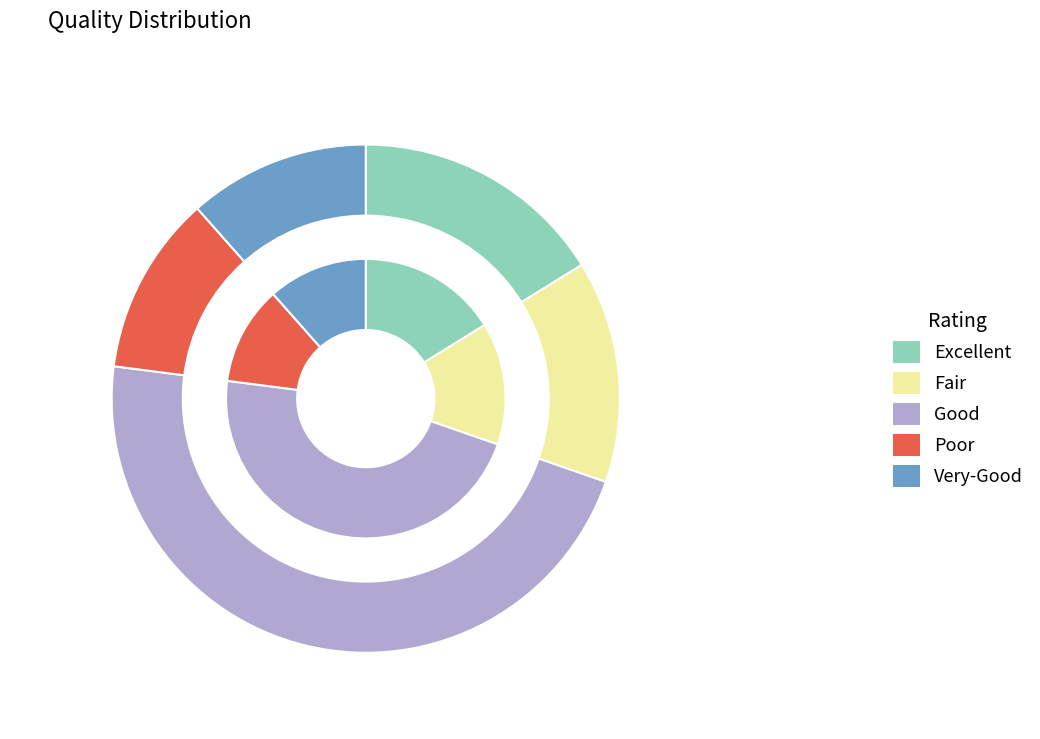

Rank the categories by value from lowest to highest.

101, 102, 125, 143, 413